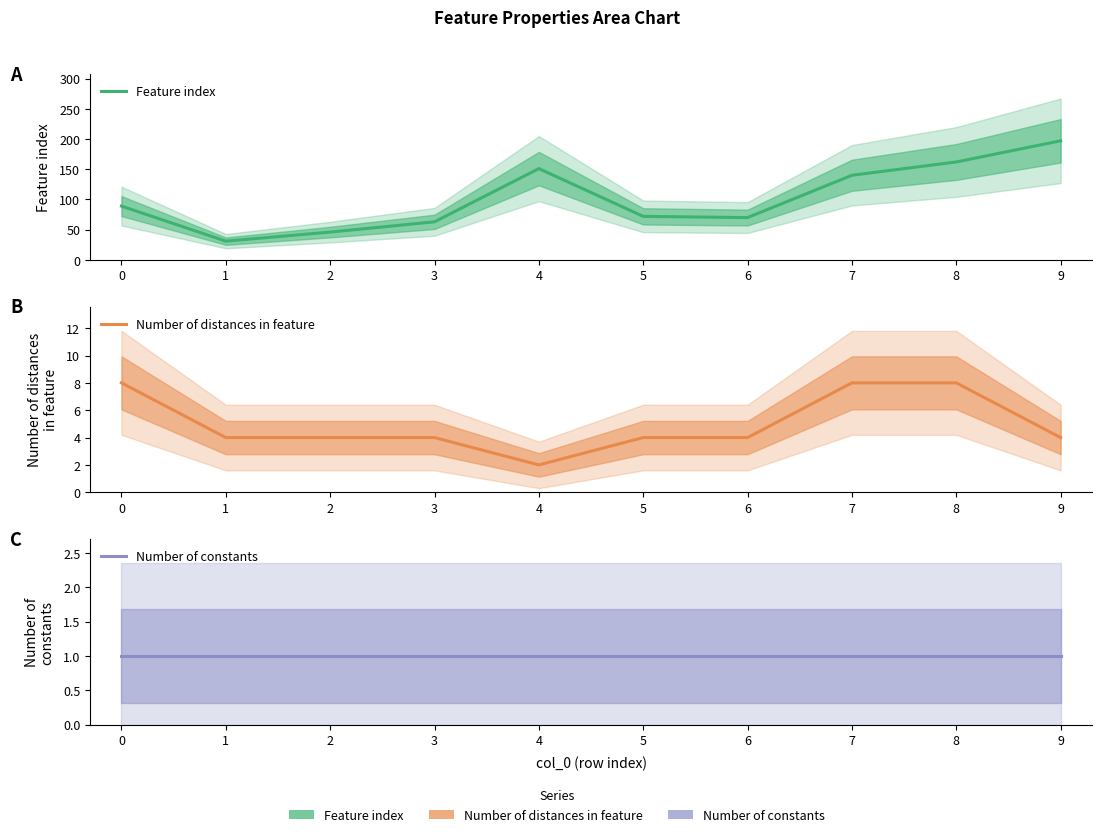

Which series has the widest spread of values?

Feature index